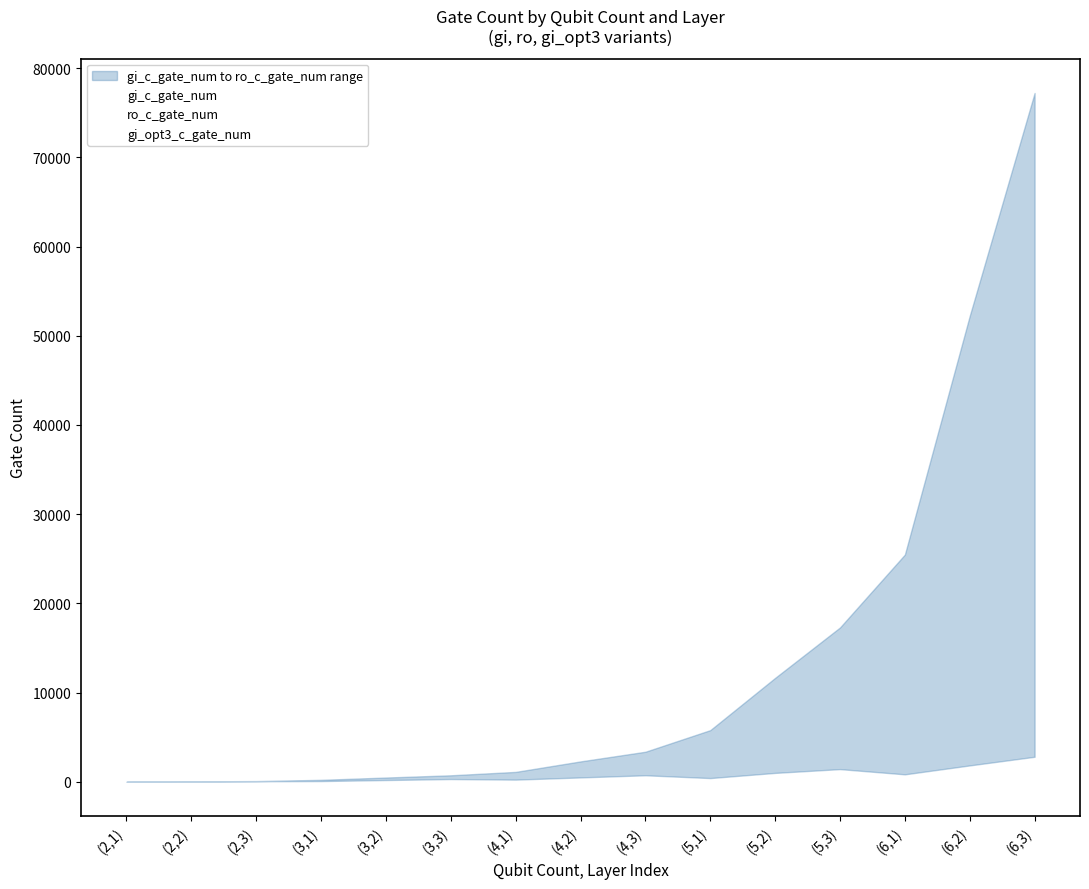

At which label does gi_opt3_c_gate_num first exceed 436?

(4,2)